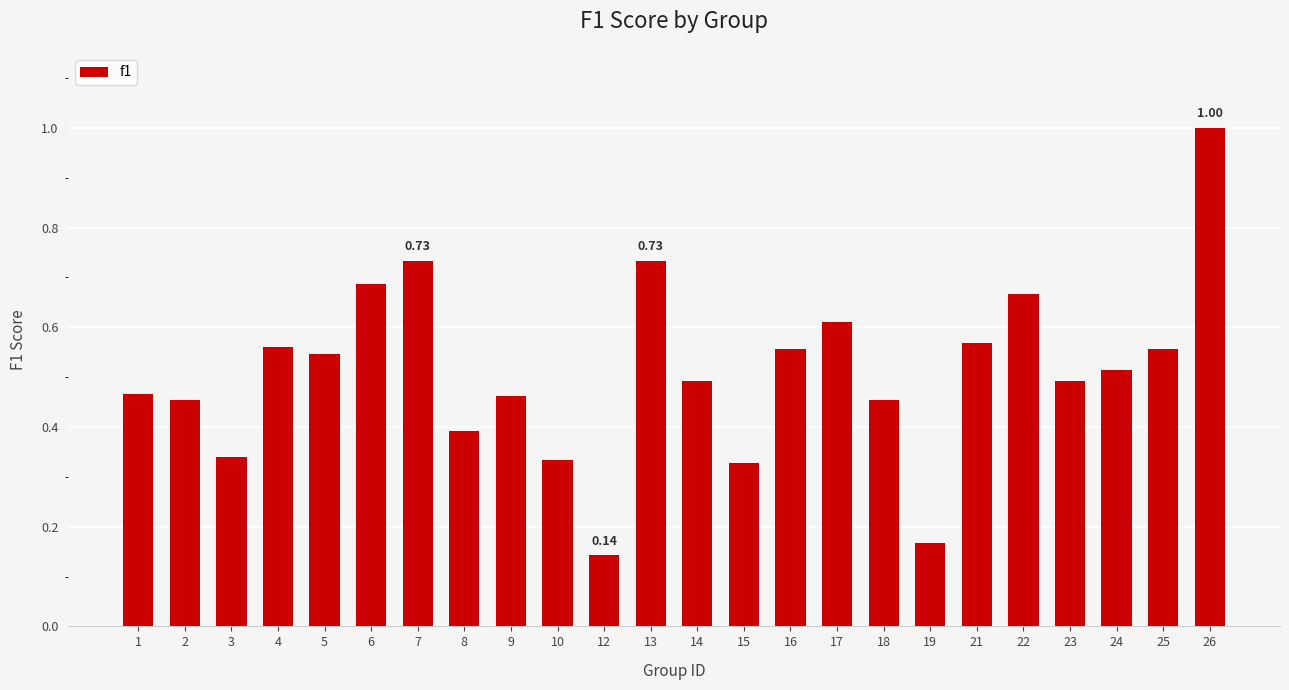

What is the difference between the maximum and minimum values?

0.9